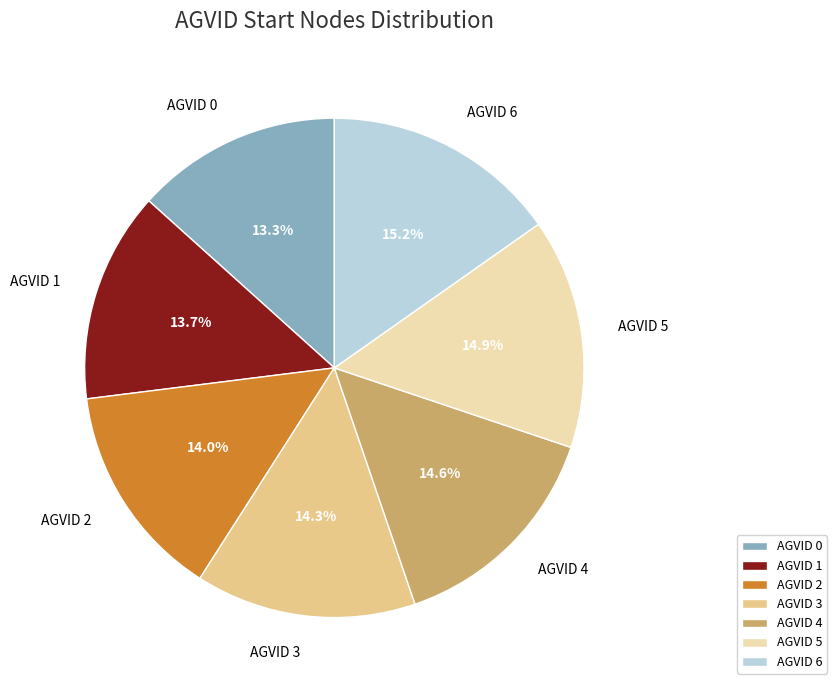

How much of the chart is everything except AGVID 6?

84.8%